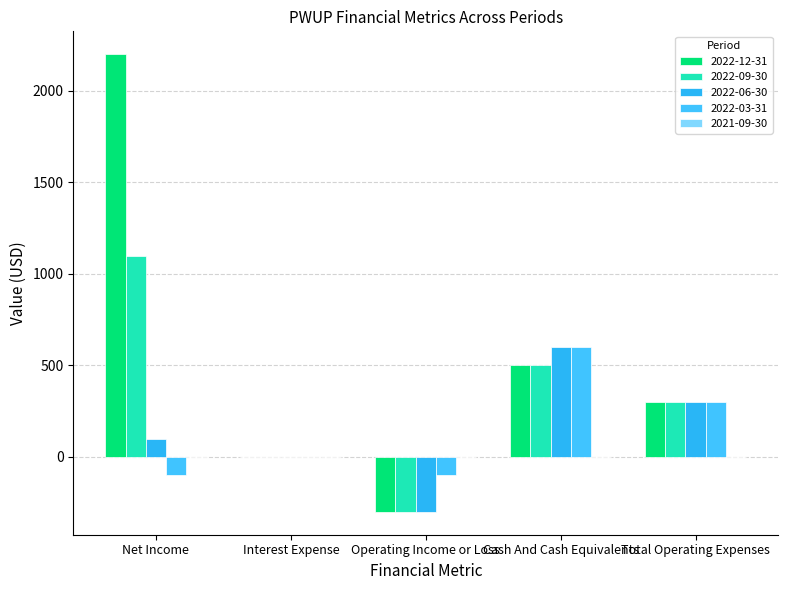

Reading left to right, list all the values displayed in this chart.

2022-12-31: 2200	0	-300	500	300
2022-09-30: 1100	0	-300	500	300
2022-06-30: 100	0	-300	600	300
2022-03-31: -100	0	-100	600	300